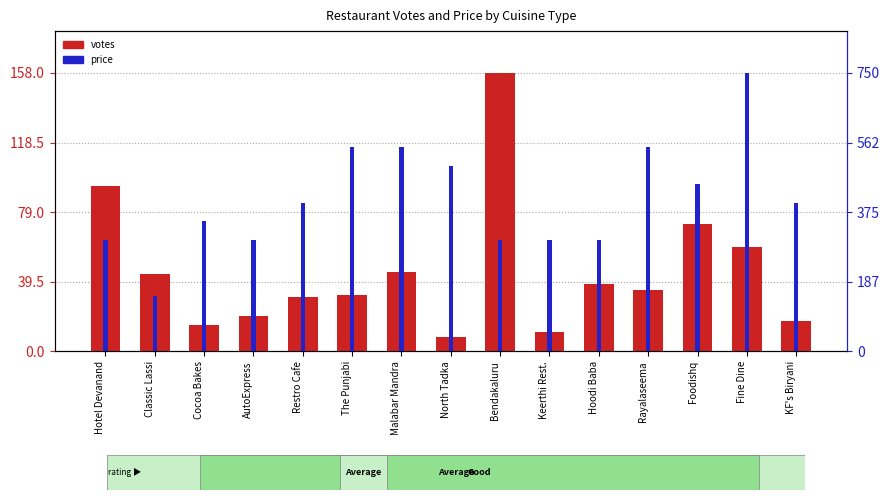

What is the difference between the maximum and second lowest values in the votes series?

147.0